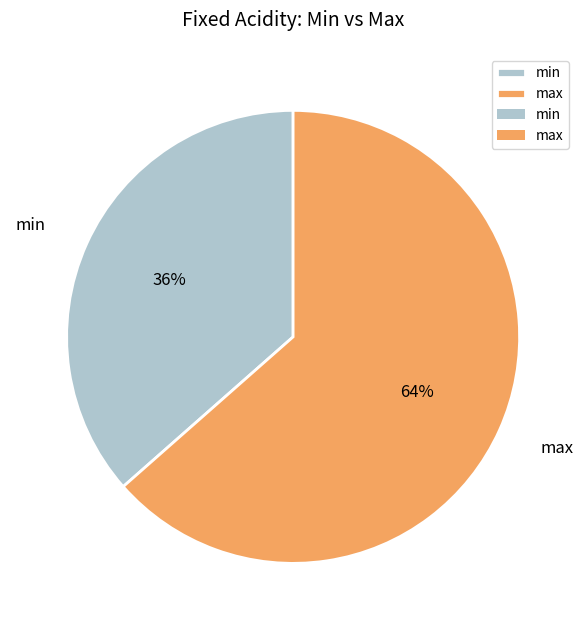

Is it true that max is 69% of the pie?

False